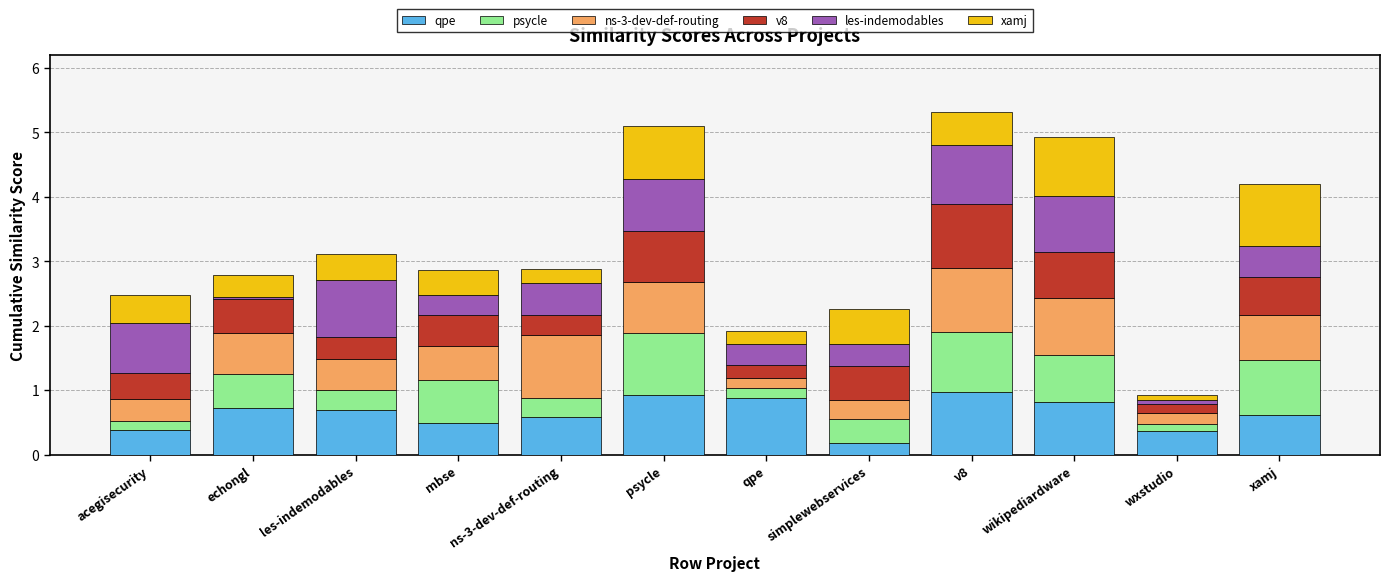

What is the maximum value for qpe?

1.0